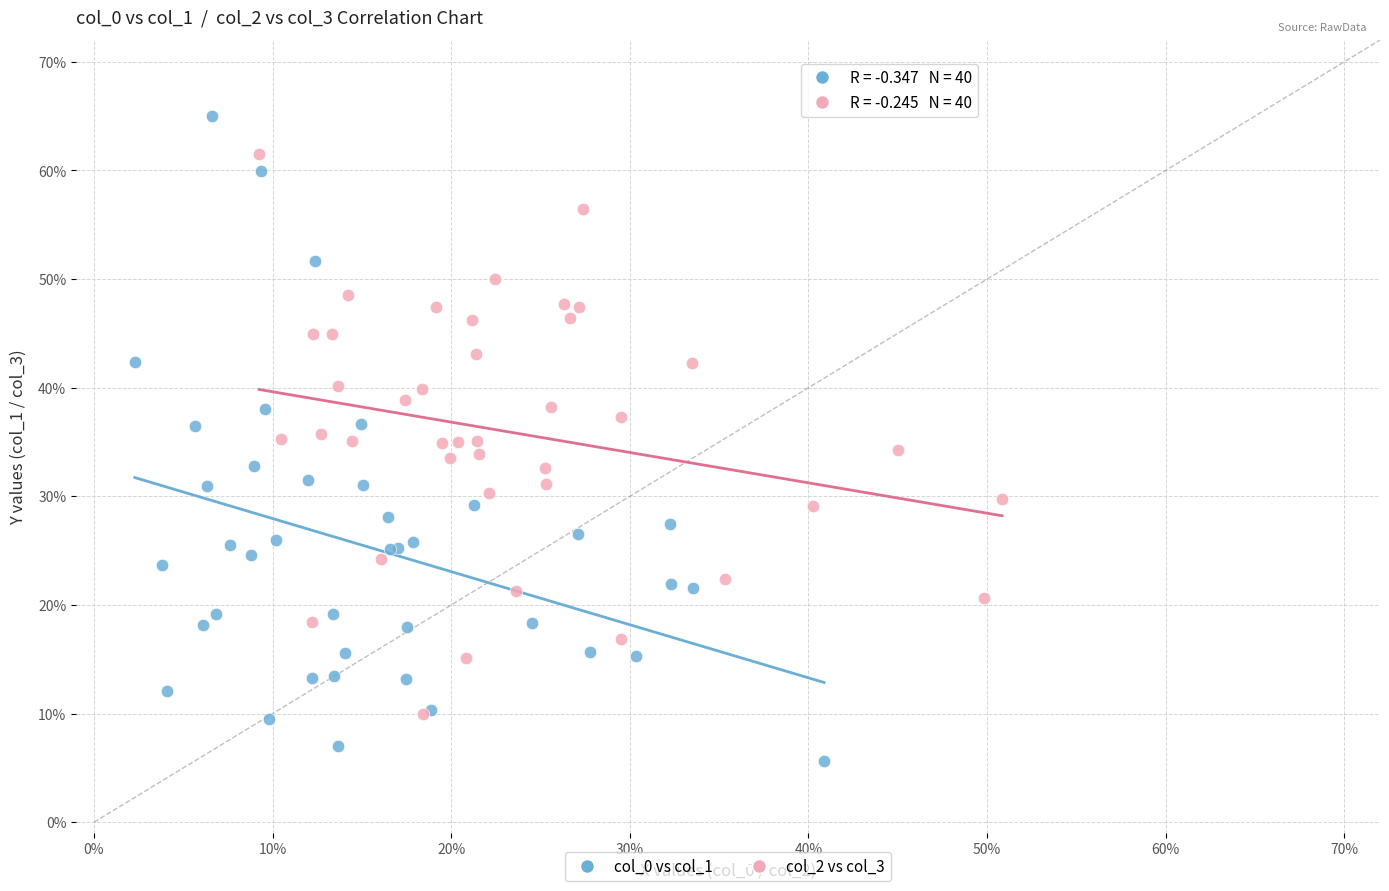

Which series contains the highest Y value?

col_0 vs col_1